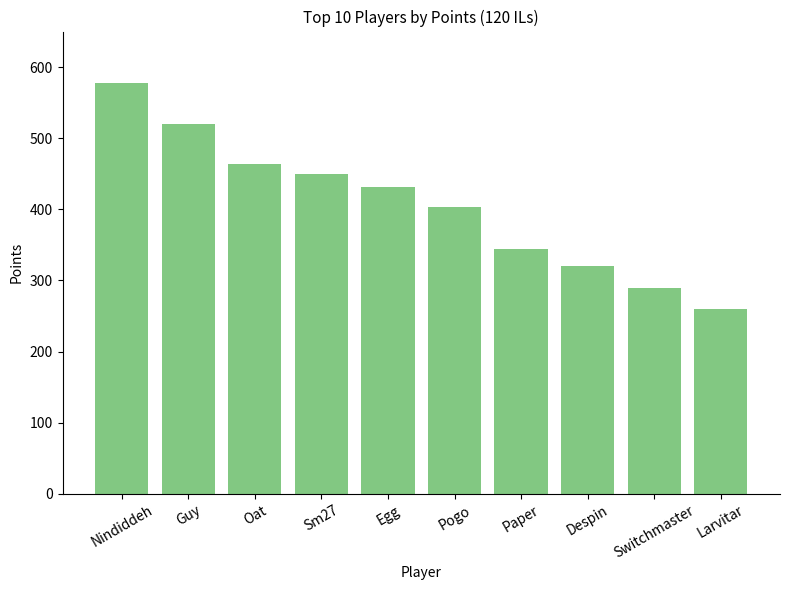

What is the minimum value shown in the chart?

260